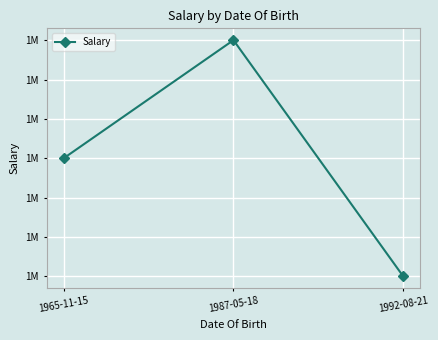

Does the chart have visible grid lines?

Yes